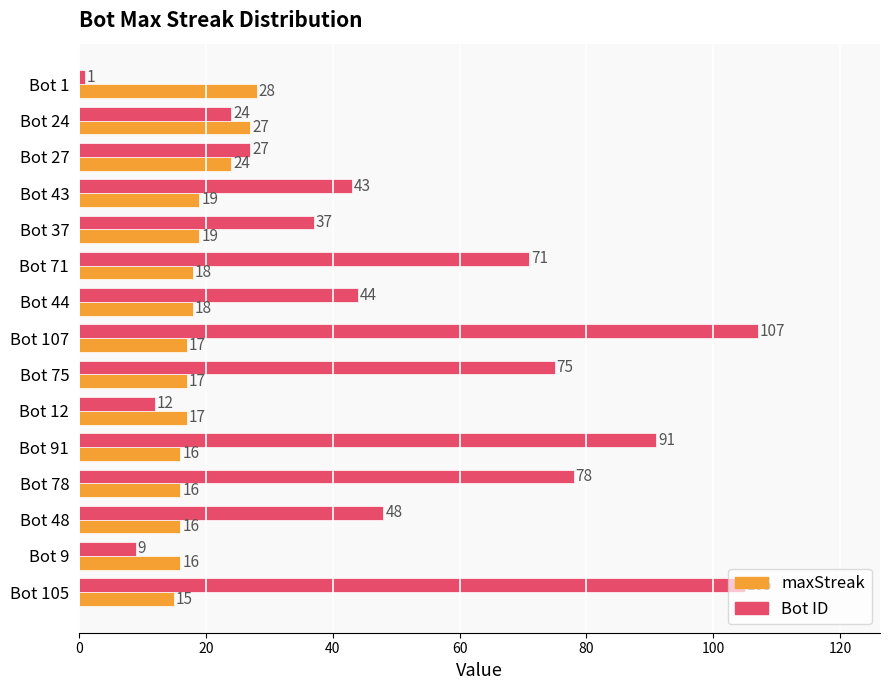

At which category is the sum across all series the highest?

Bot 107